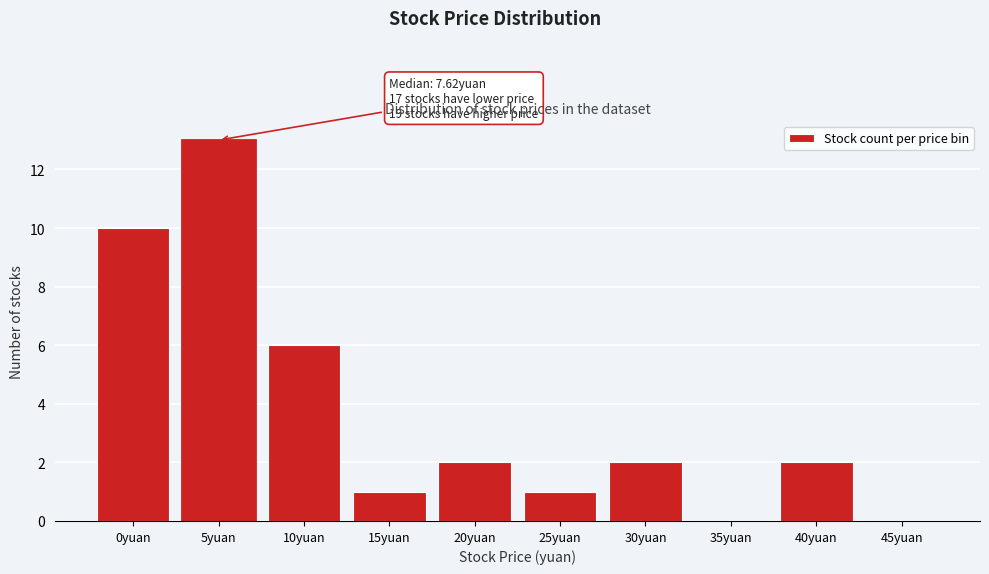

Reading right to left, list all the values displayed in this chart.

45yuan=0	40yuan=2	35yuan=0	30yuan=2	25yuan=1	20yuan=2	15yuan=1	10yuan=6	5yuan=13	0yuan=10